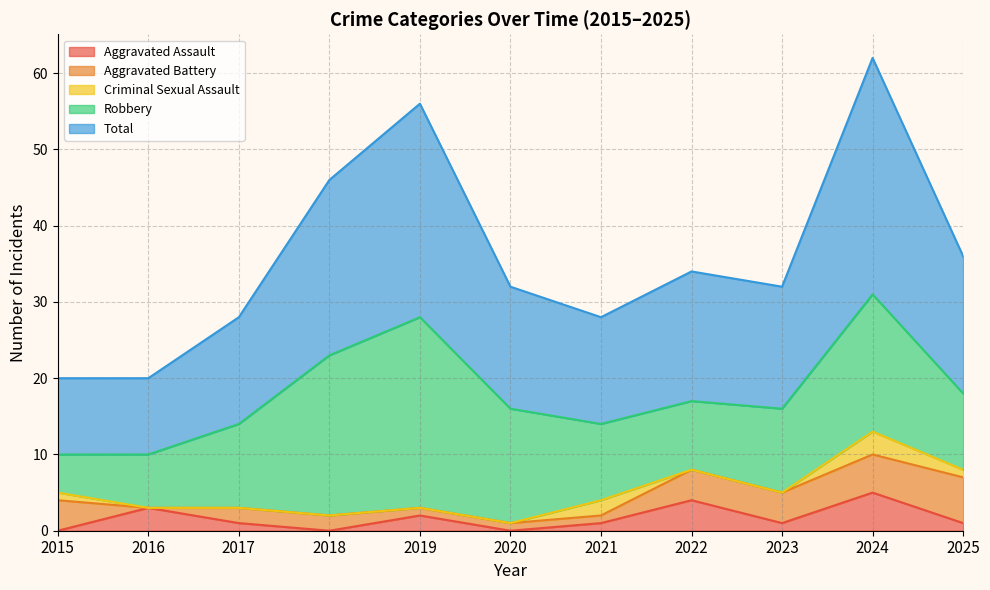

True or false: Aggravated Assault has a value of 5 at 2024.

True